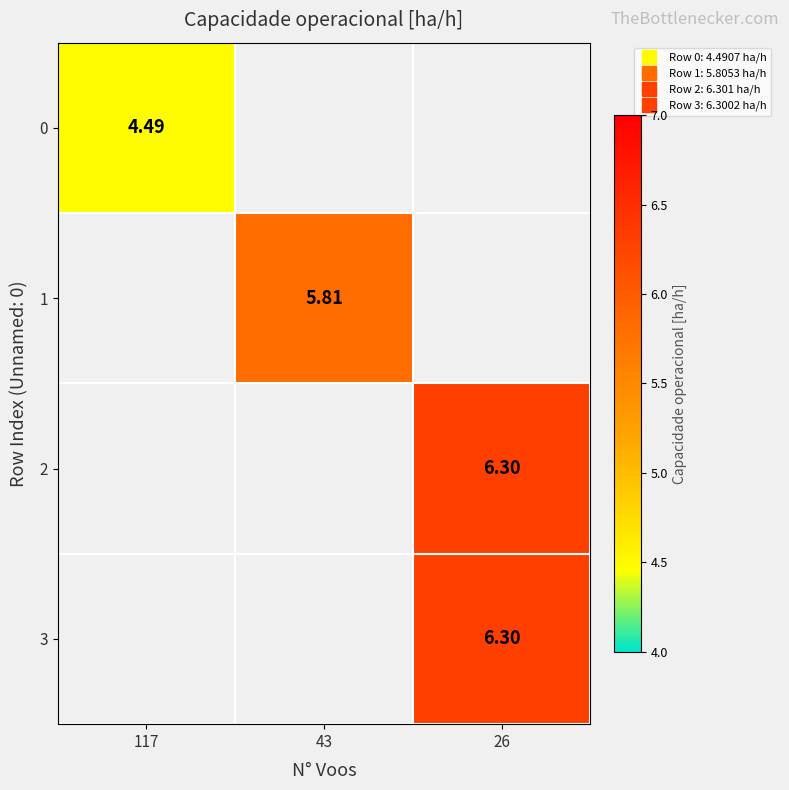

Is the value of row_3 at 43 greater than the value of row_1 at 117?

No